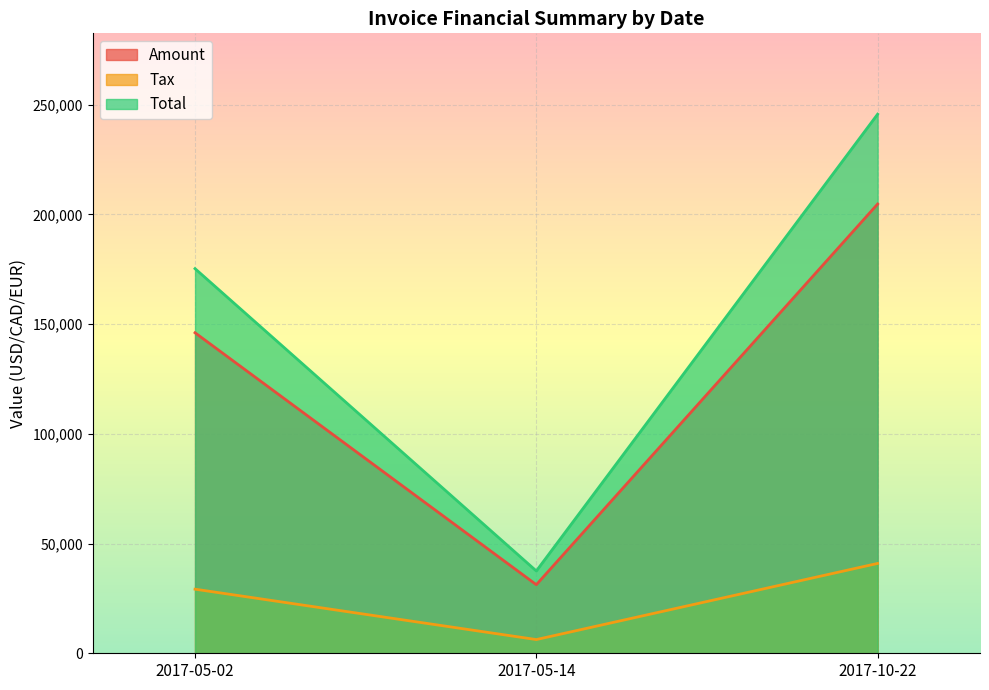

What is the difference between the Tax values at 2017-05-02 and 2017-10-22?

11733.4